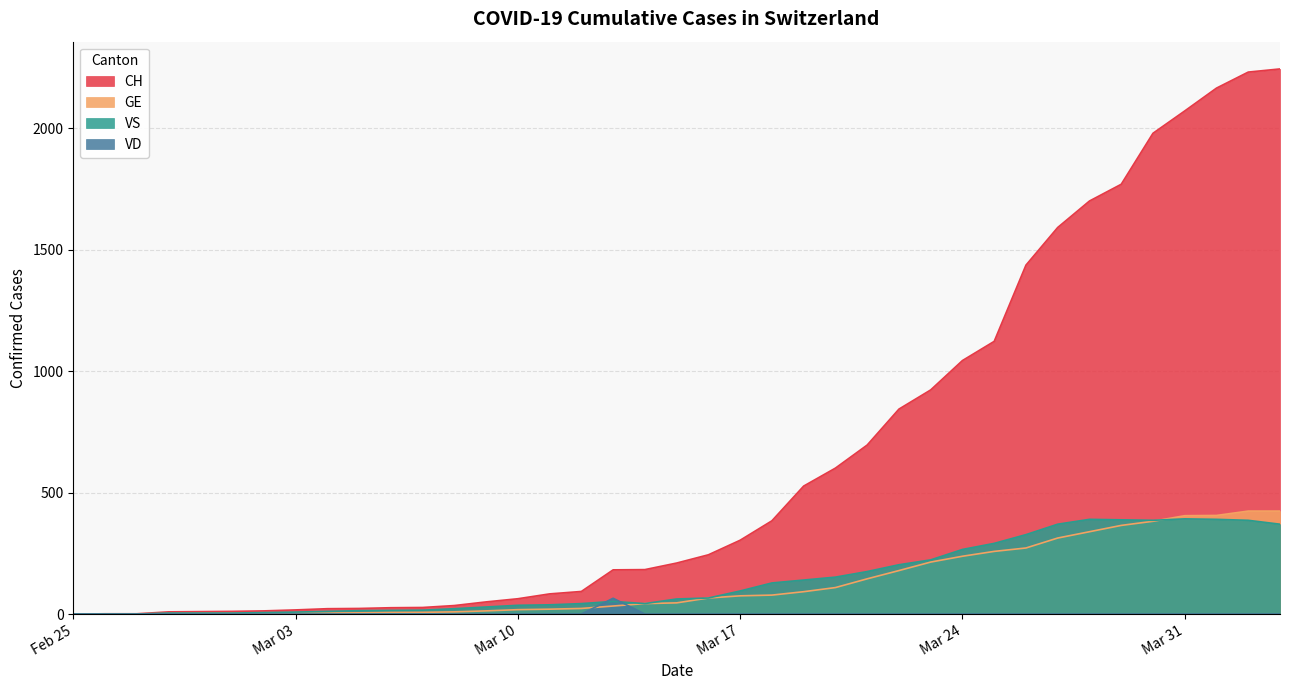

After their last crossing, which series has the higher values: VD or VS?

VS